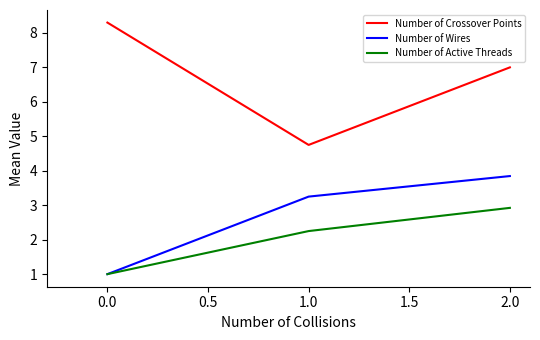

The Number of Active Threads series shows 0.7 at 0.0. True or false?

False